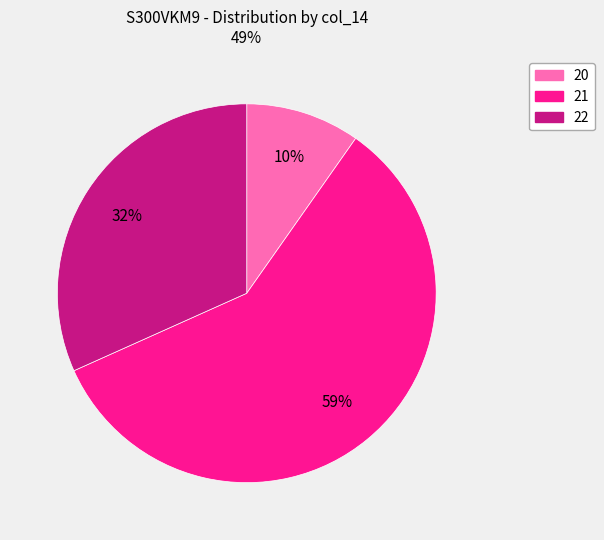

To the nearest percent, what is the difference between the largest and smallest slice percentages?

49%